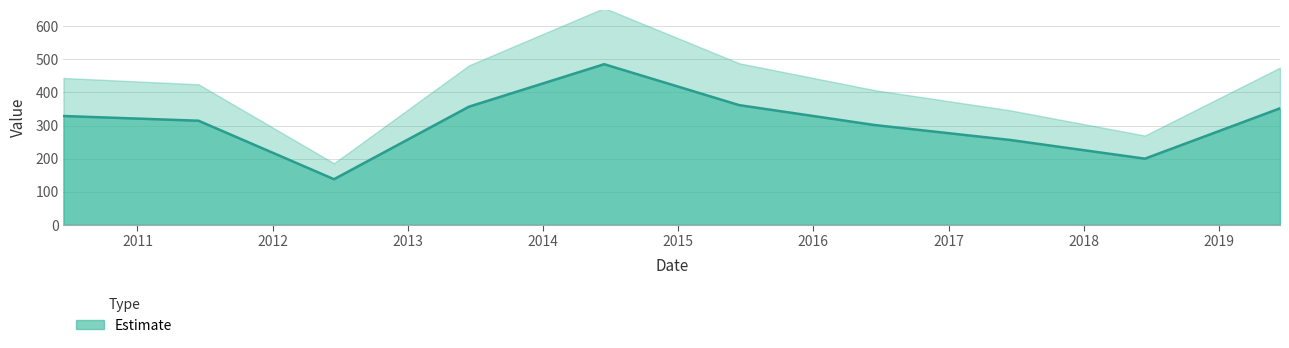

Which label corresponds to the largest value in the chart?

2014-06-15